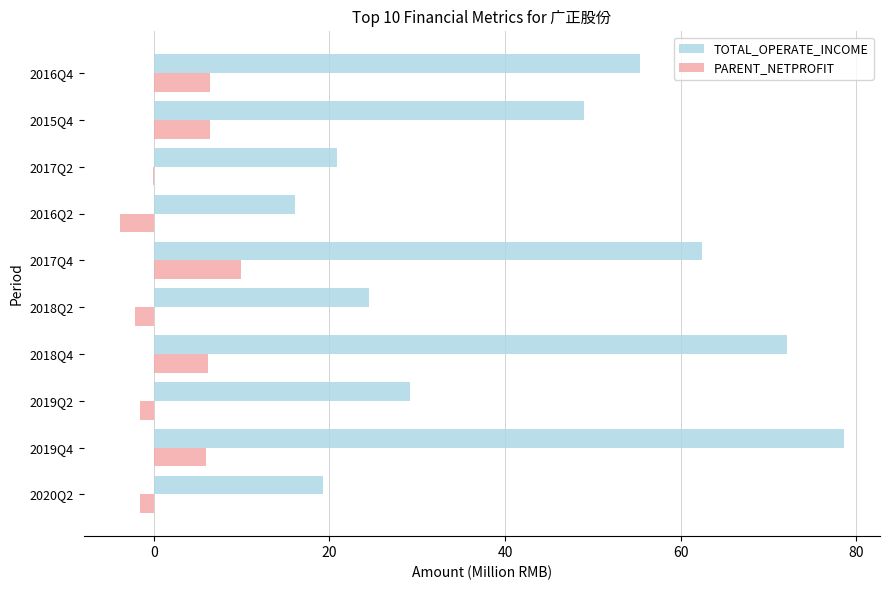

How many values in the TOTAL_OPERATE_INCOME series exceed 49?

5